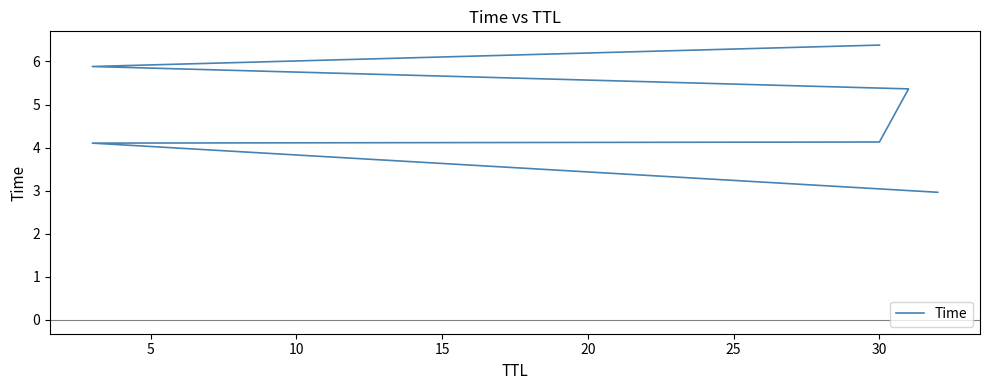

Which has a higher value, 5 or 10?

10